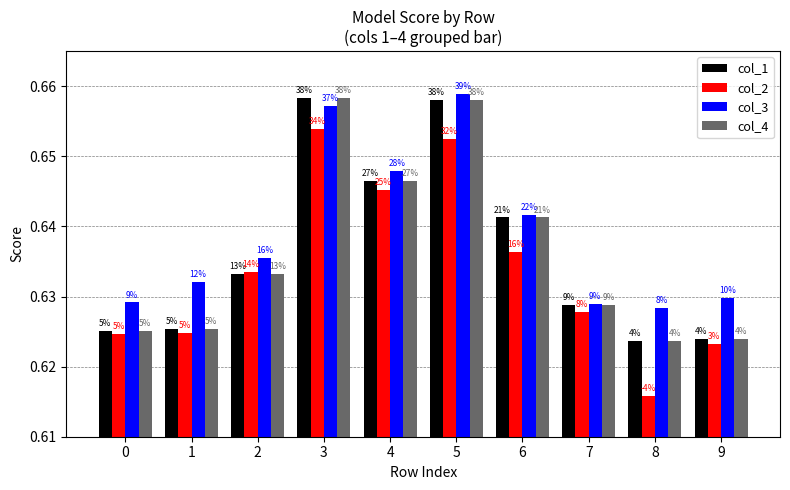

What is the maximum value shown in the chart?

0.7